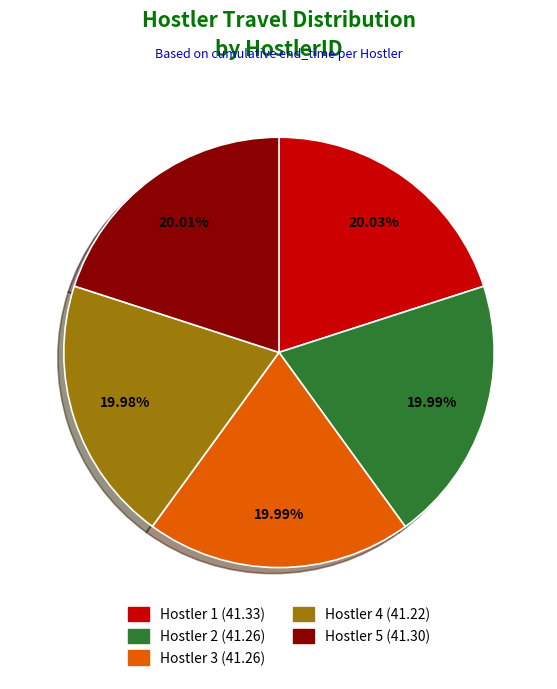

Does any single category account for the majority?

No